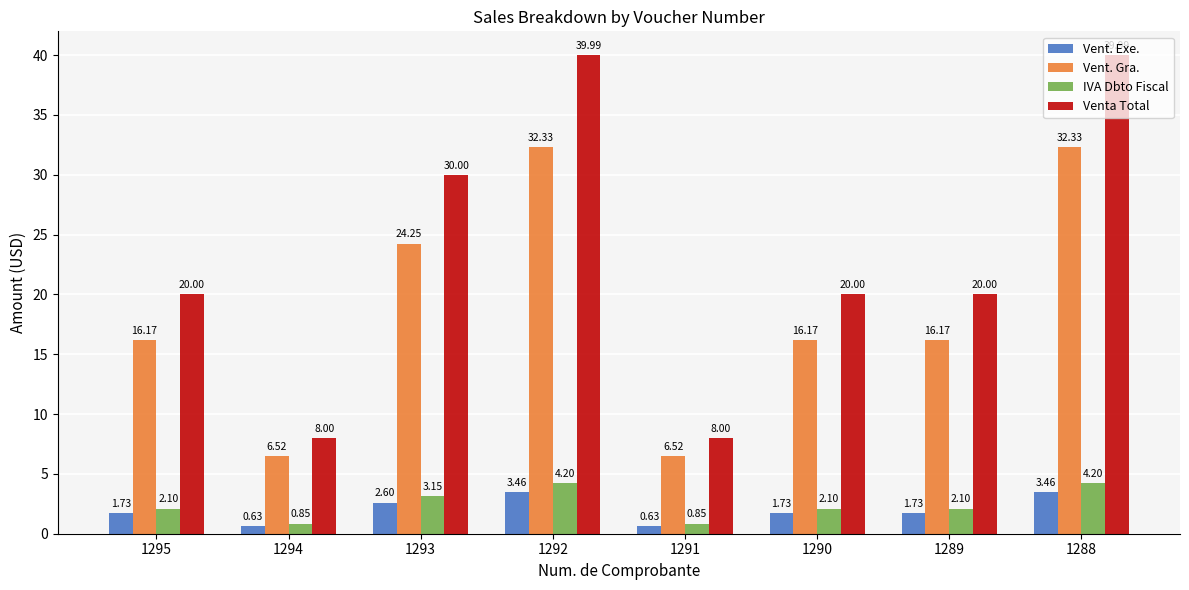

Which series has the widest spread of values?

Venta Total